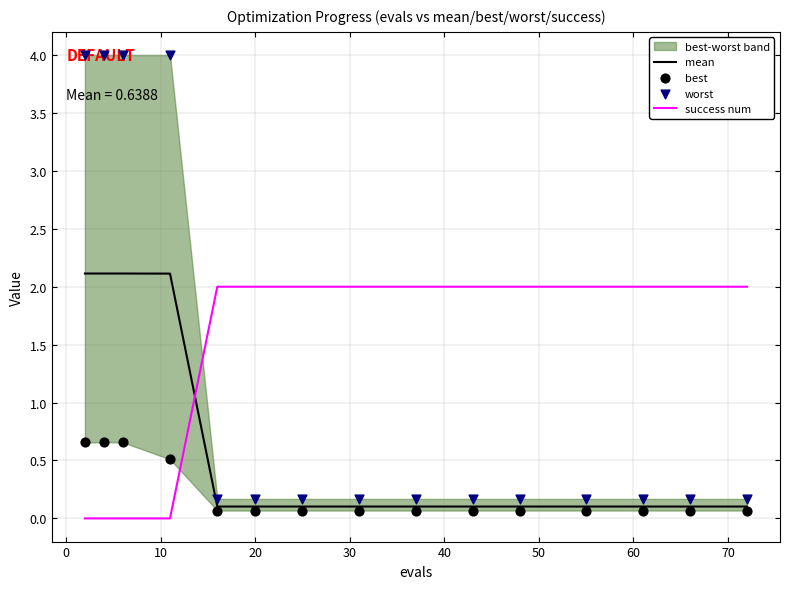

At how many categories does at least one series exceed 3?

4